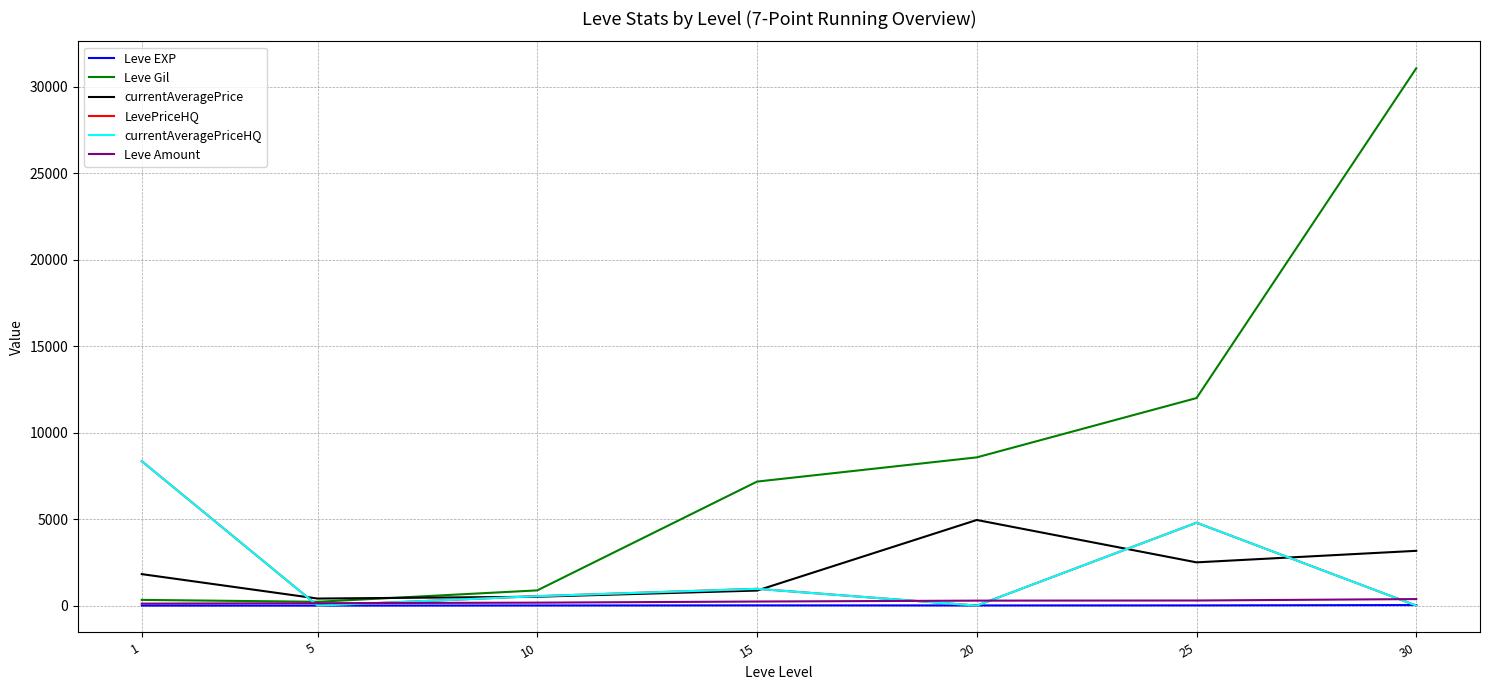

Which series has the largest range (max minus min)?

Leve Gil